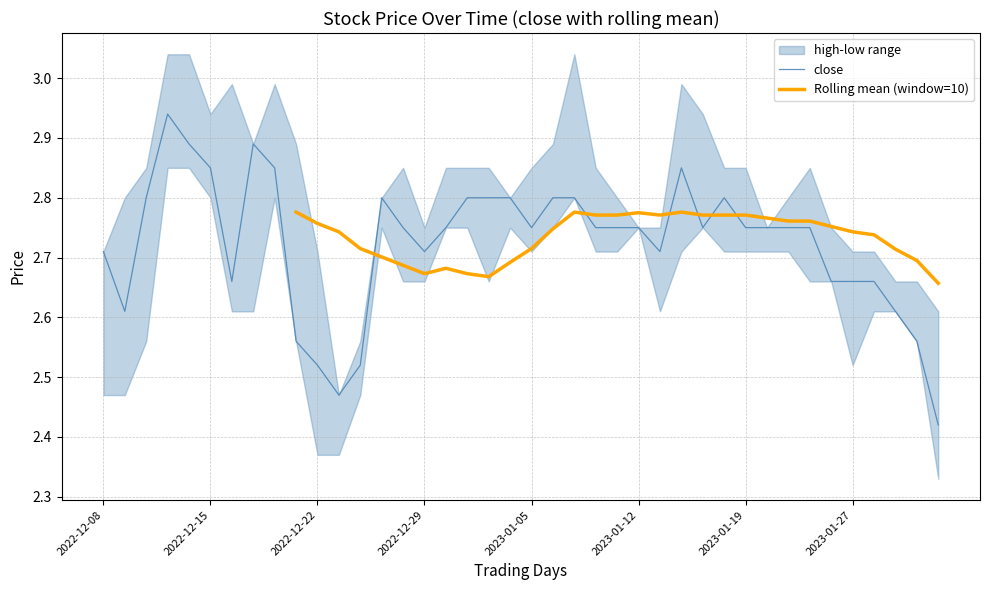

Which has a higher value, 2022-12-15 or 20?

20